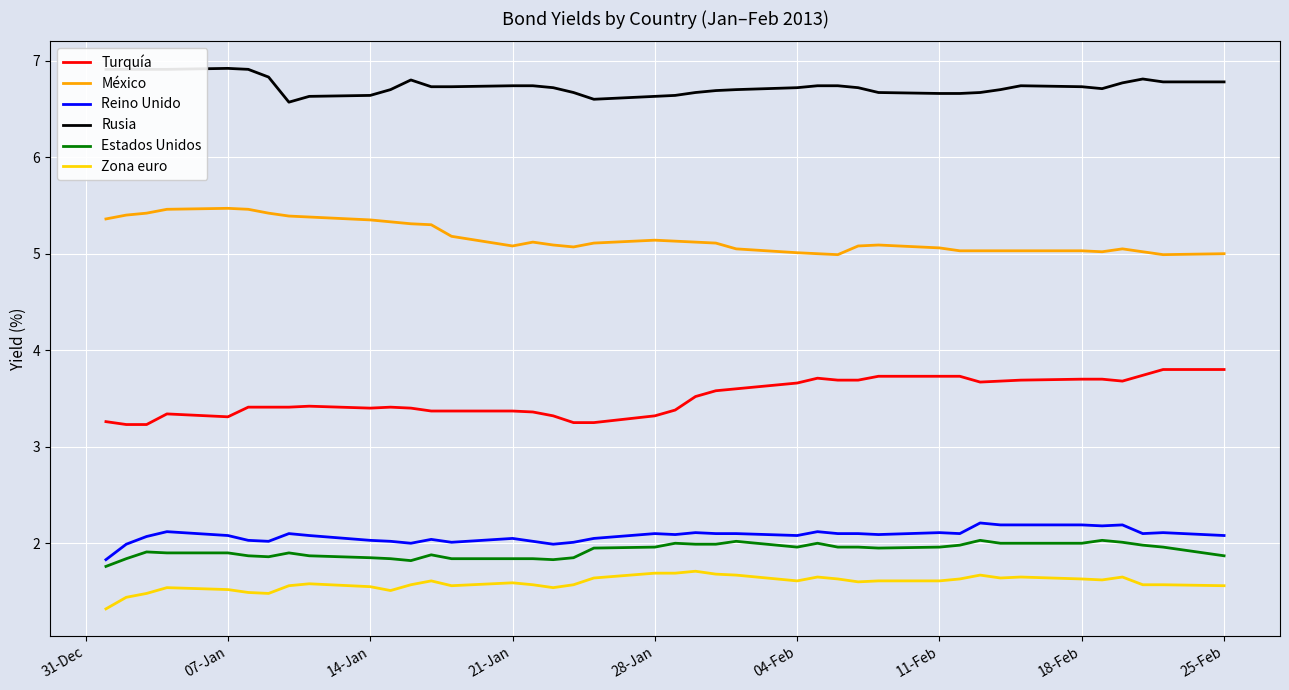

What is the minimum value for México?

5.0